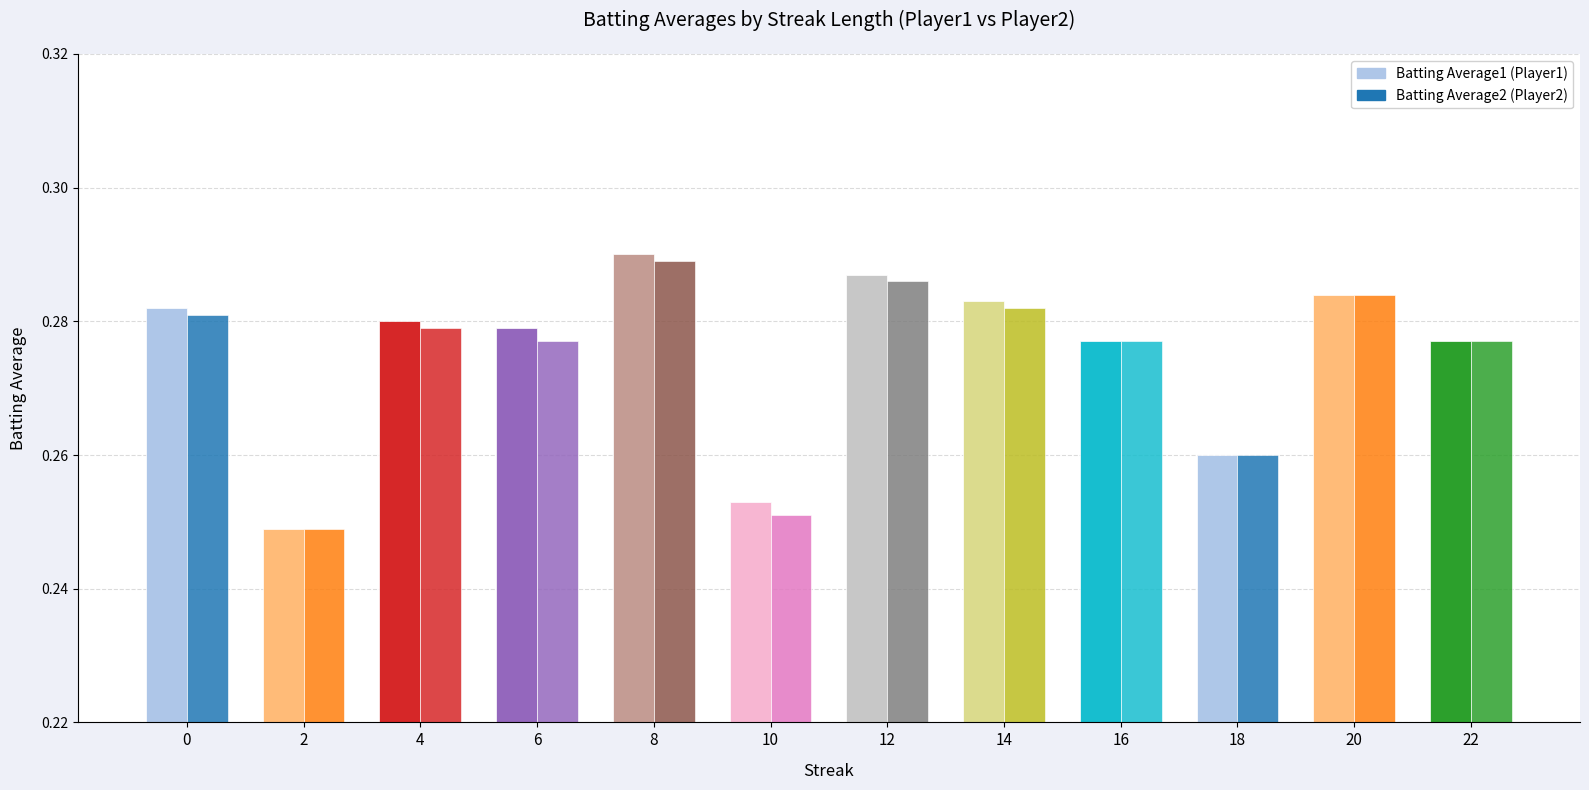

What is the approximate value of Batting Average1 at 6?

0.3